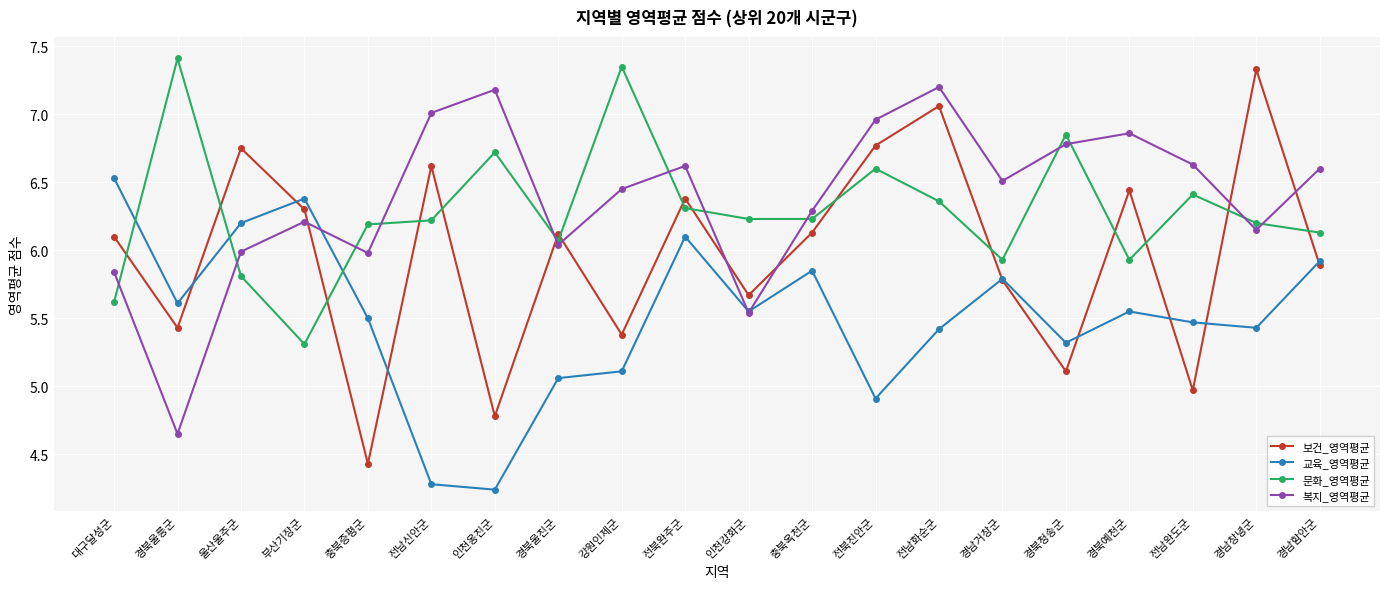

How many times do 문화_영역평균 and 복지_영역평균 cross each other?

12